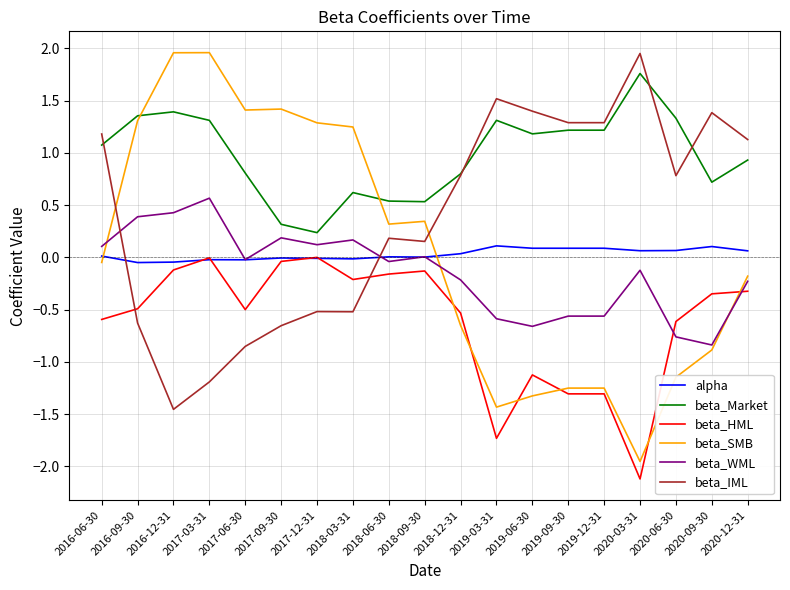

What is the sum of all beta_WML values?

-2.6